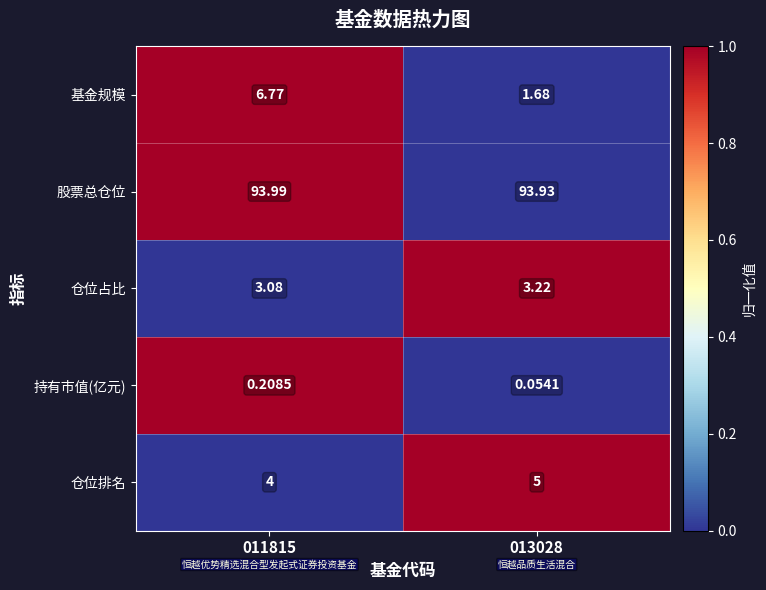

List the series in order of their peak value, highest first.

股票总仓位, 基金规模, 仓位排名, 仓位占比, 持有市值(亿元)